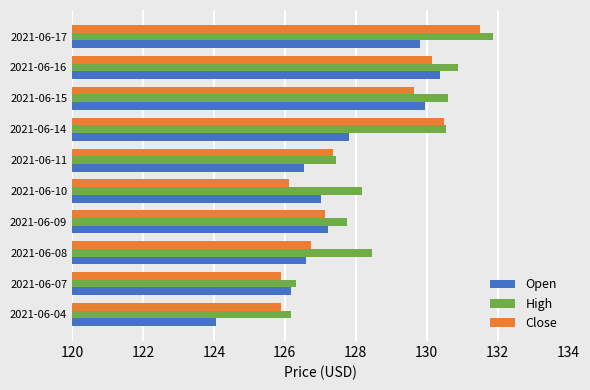

Which series changed the most between 2021-06-09 and 2021-06-15?

High